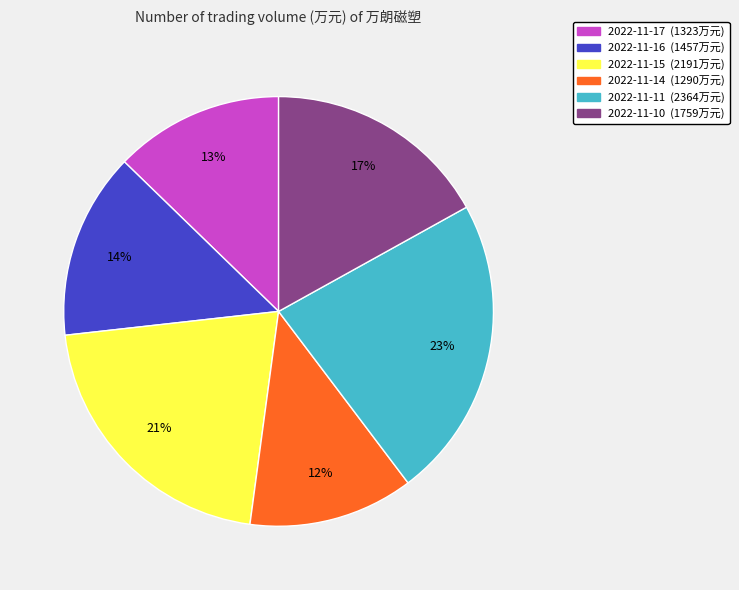

How many segments does this pie chart have?

6